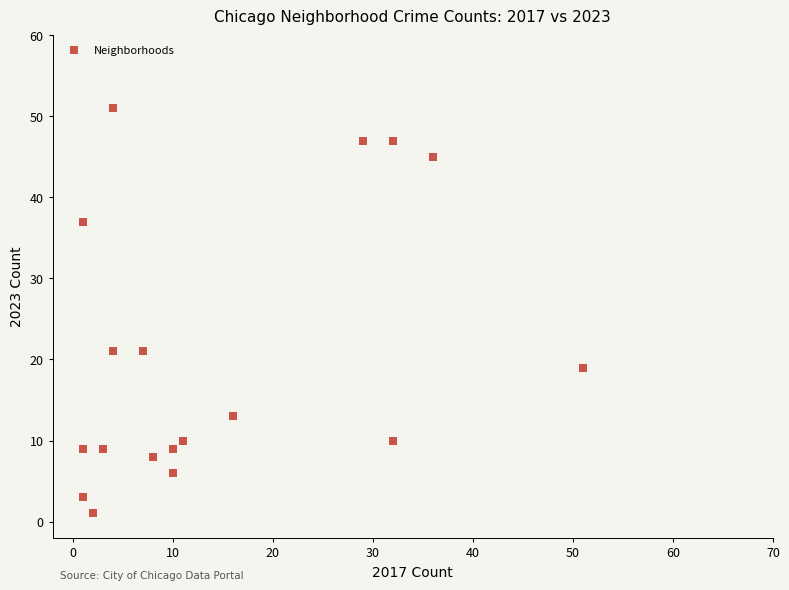

What is the range of X values (max minus min)?

50